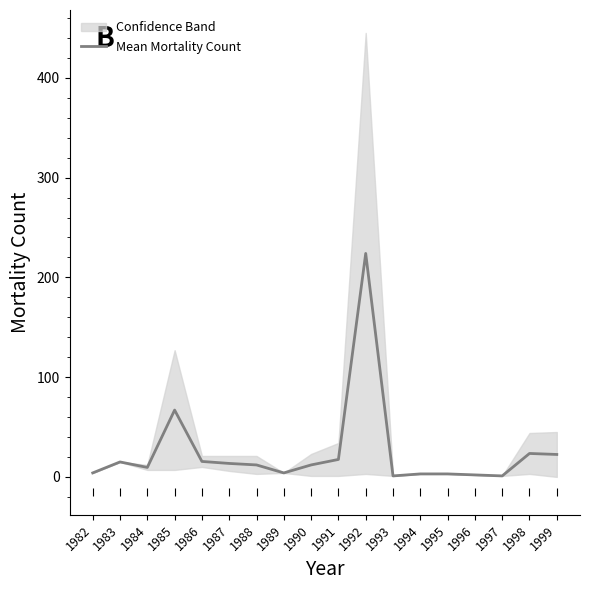

At which category does the data reach its first local peak?

1983